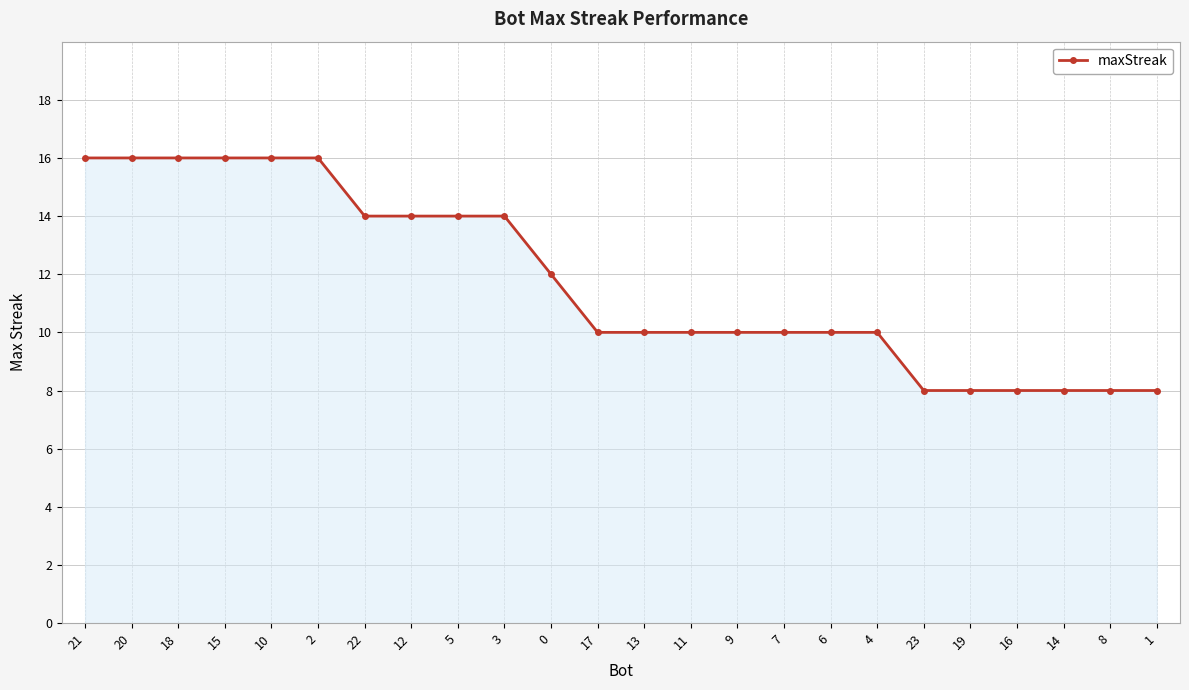

Does the chart have visible grid lines?

Yes